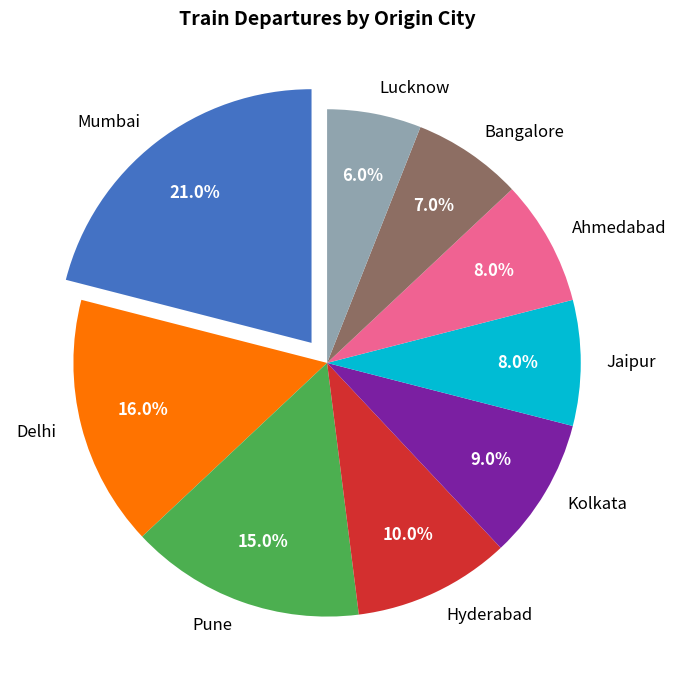

True or false: Ahmedabad accounts for 8% of the total.

True